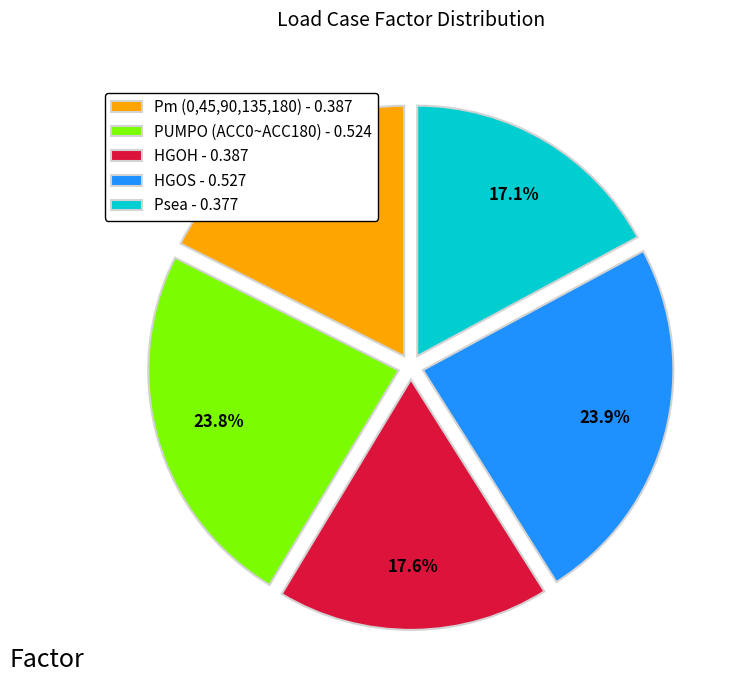

Is it true that HGOH is 18% of the pie?

True